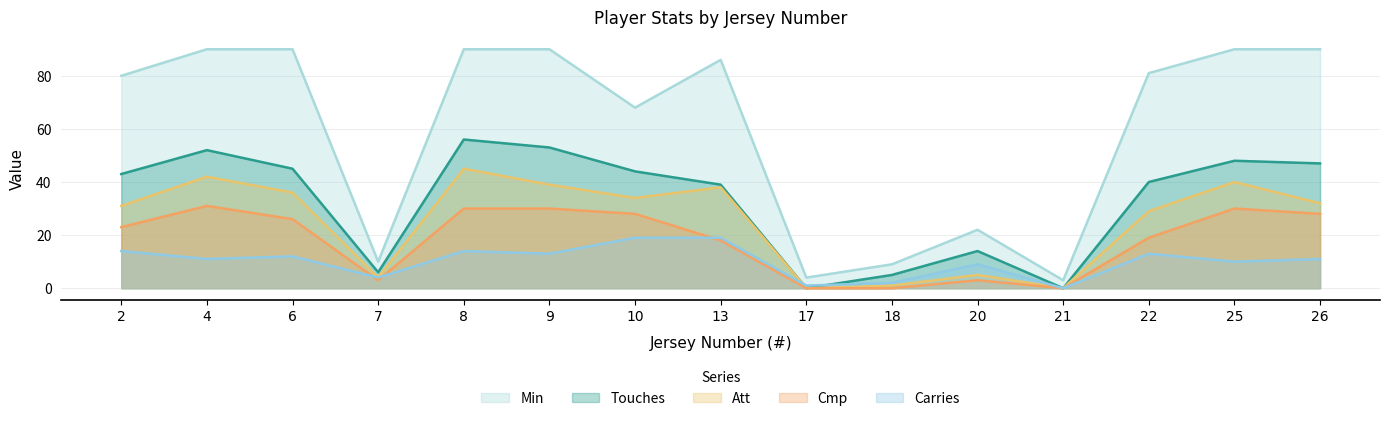

Which series has the widest spread of values?

Min